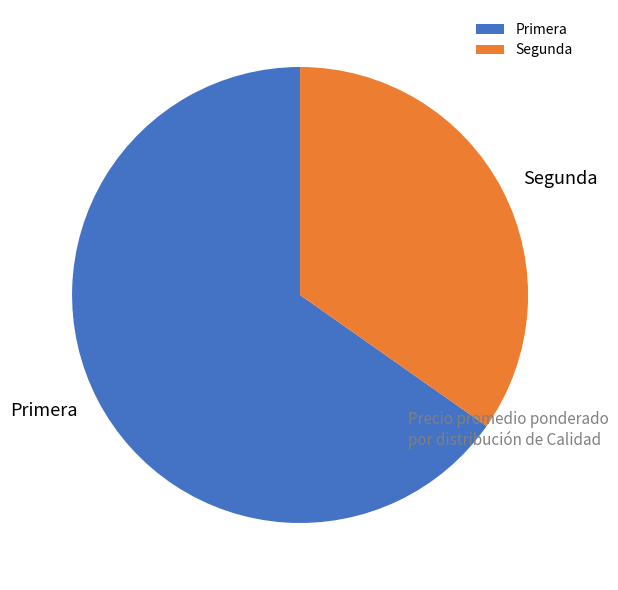

How many slices are in this pie chart?

2